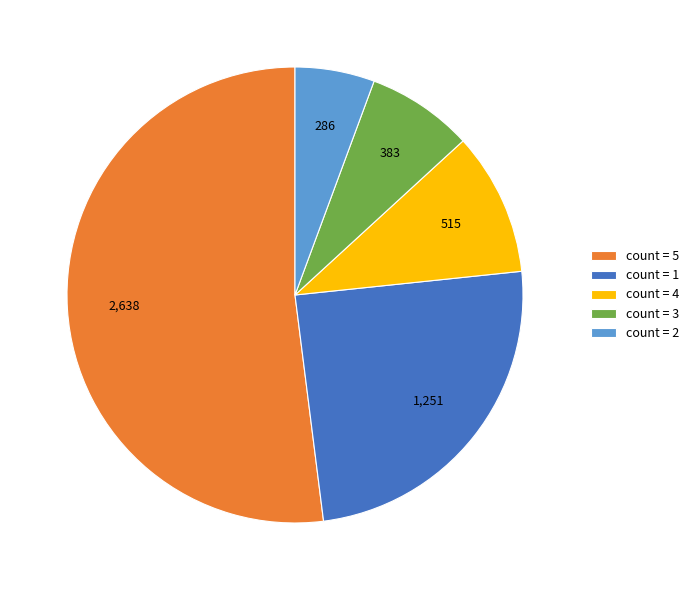

Is there any slice that represents more than half of the pie?

Yes